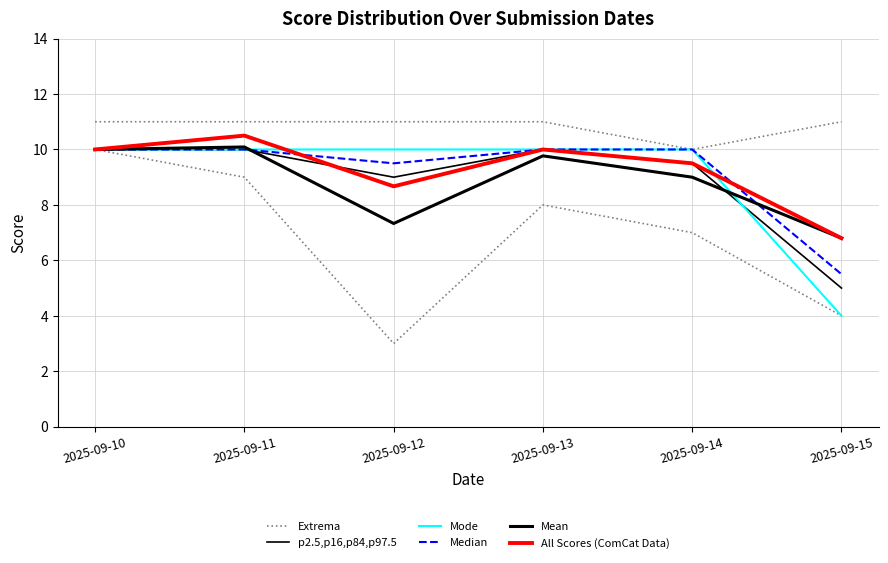

Which series changed the most between 2025-09-10 and 2025-09-12?

Mean